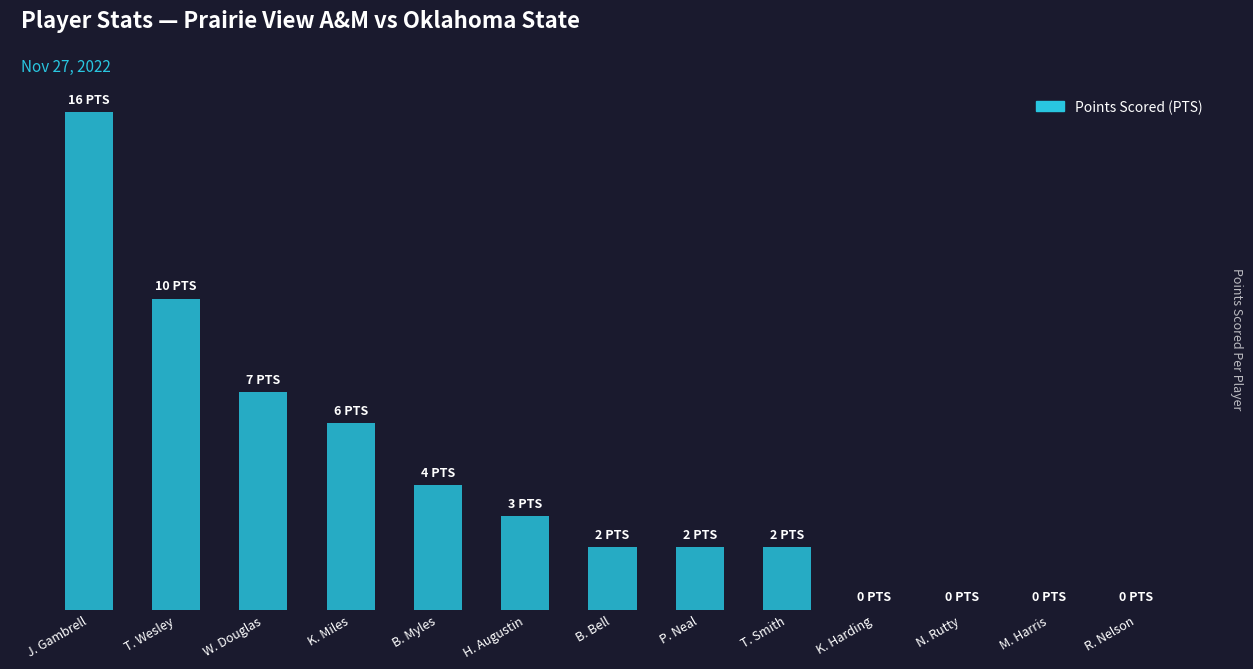

What is the label of the 7th bar from the left?

B. Bell